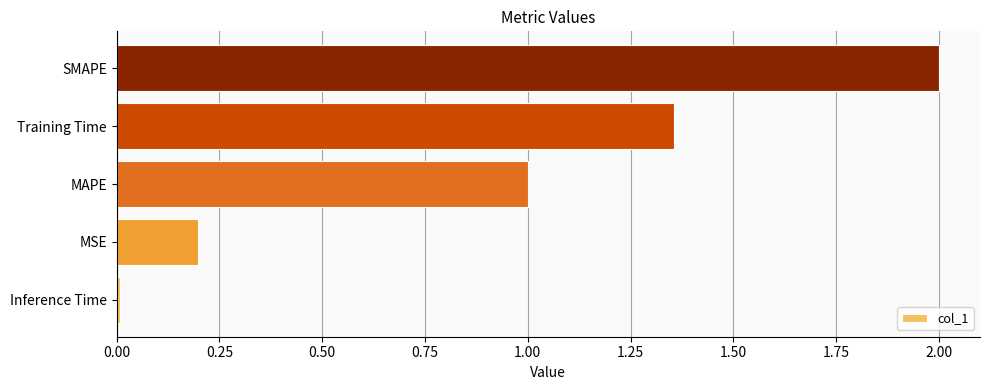

At which label is the value closest to 1?

MAPE